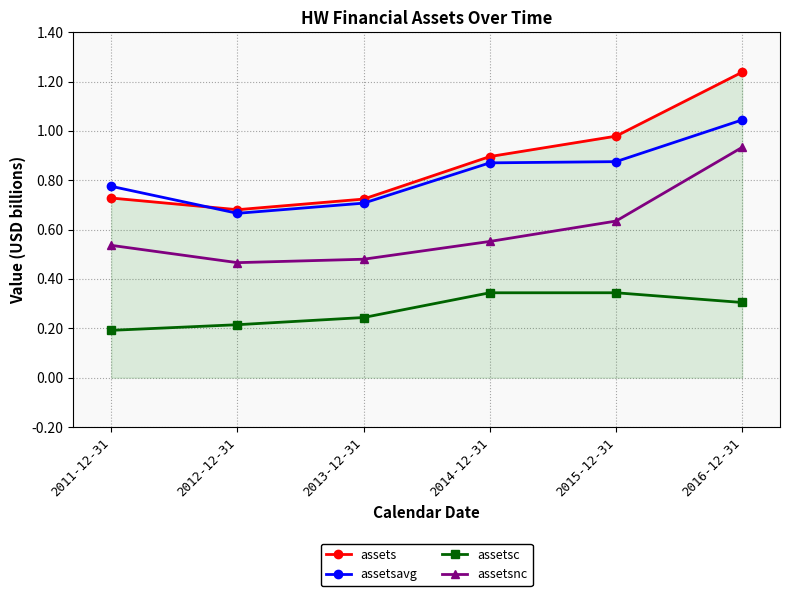

True or false: assetsc has a value of 0.1 at 2015-12-31.

False